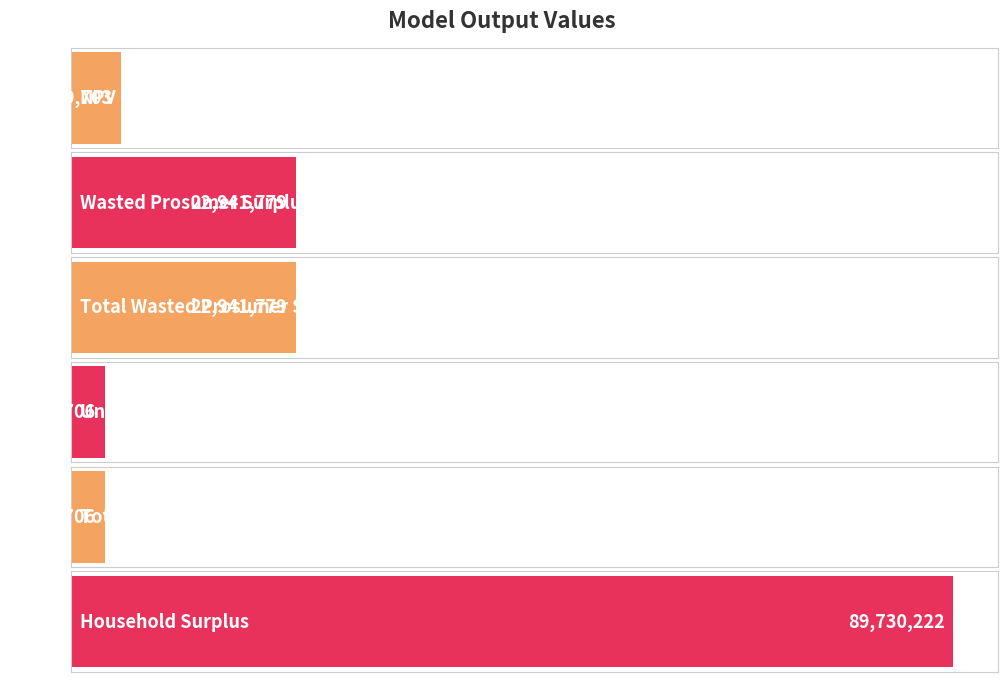

Read the value at Wasted Prosumer Surplus.

22941778.6